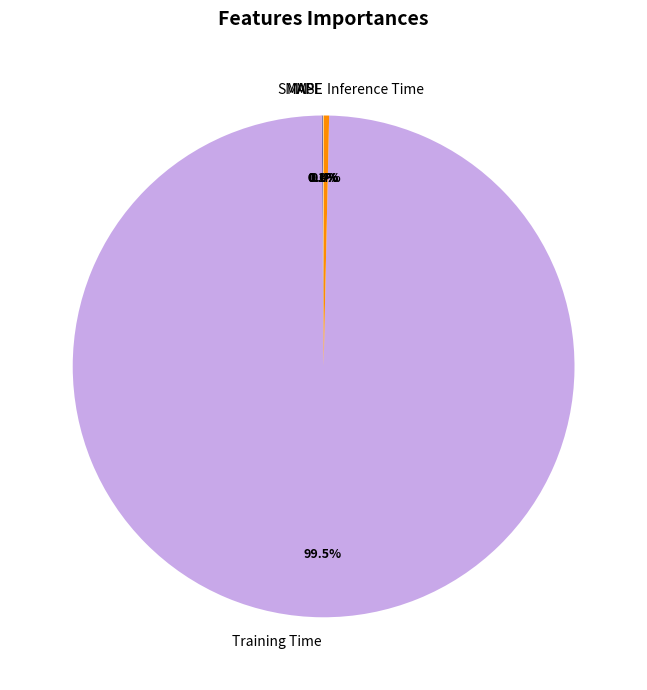

Does any single category account for the majority?

Yes